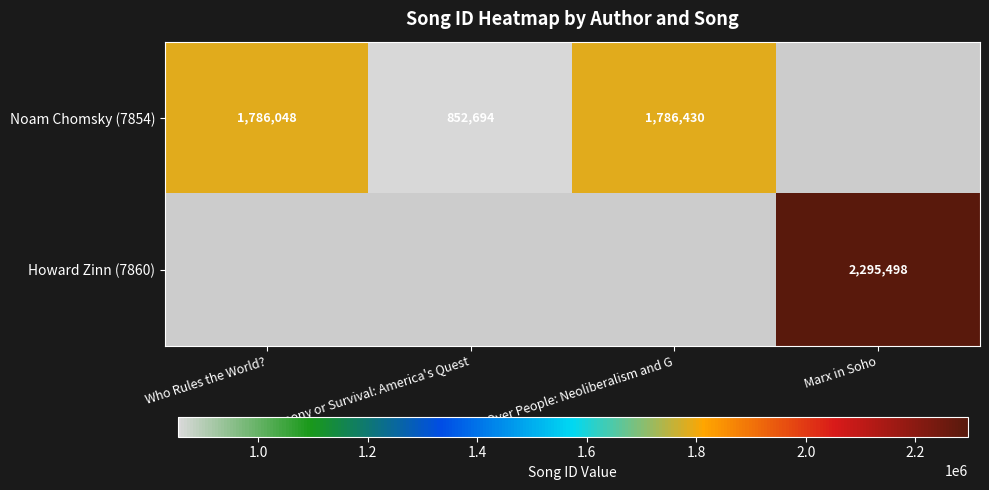

Is it true that Noam Chomsky (7854) equals 435438 at Hegemony or Survival: America's Quest?

False